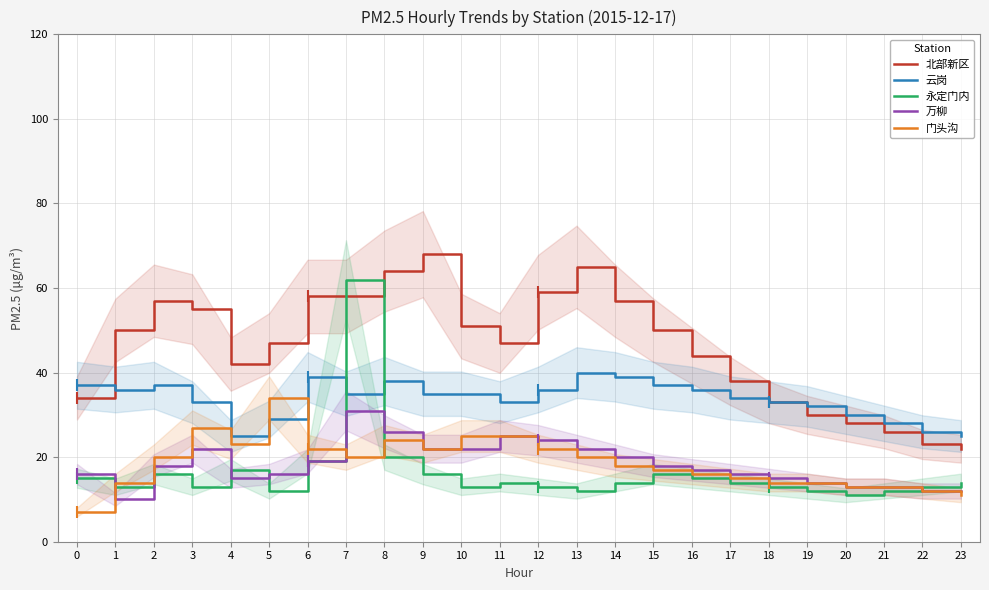

How many distinct data groups are displayed?

5